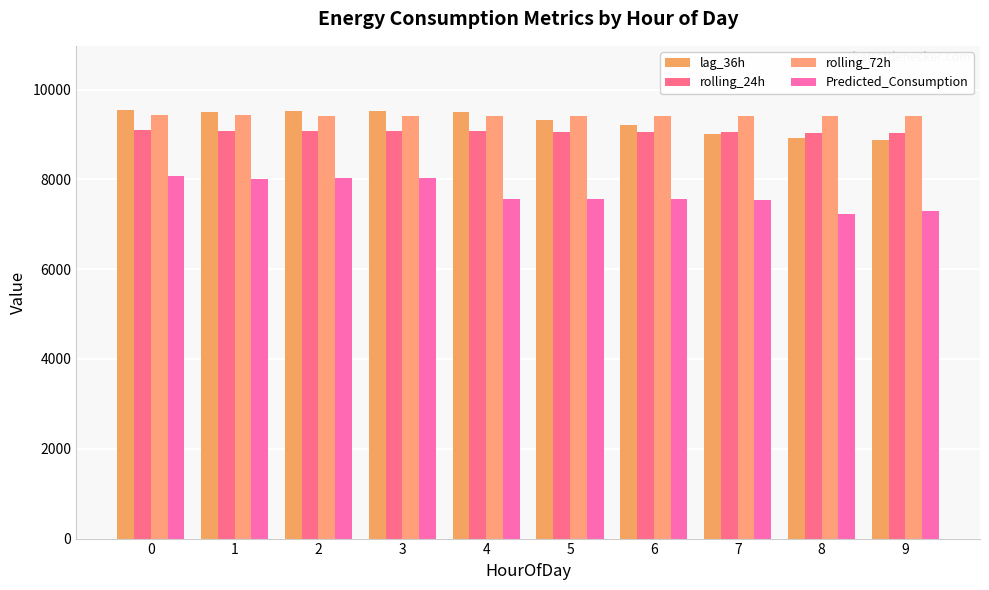

How many values in the rolling_24h series are below 9065?

5